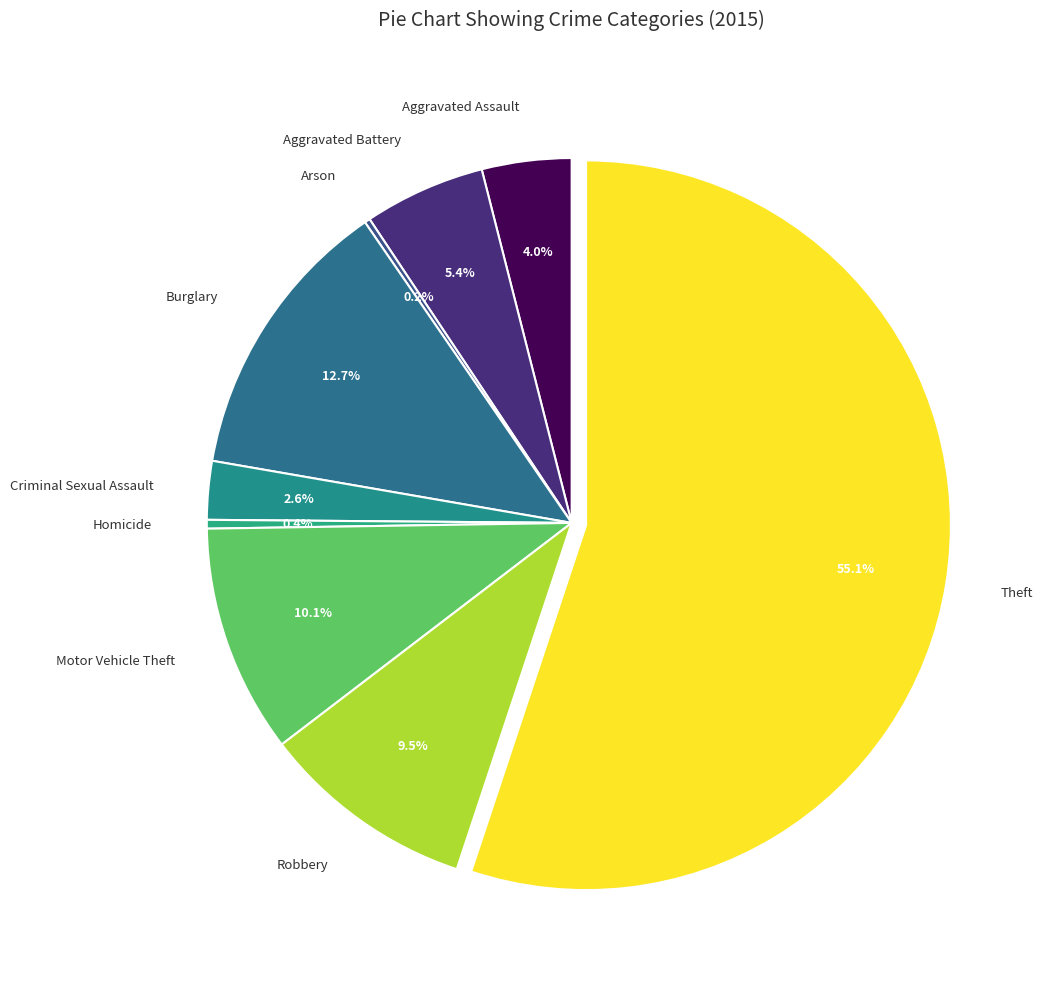

What percentage is NOT represented by Aggravated Battery?

94.6%